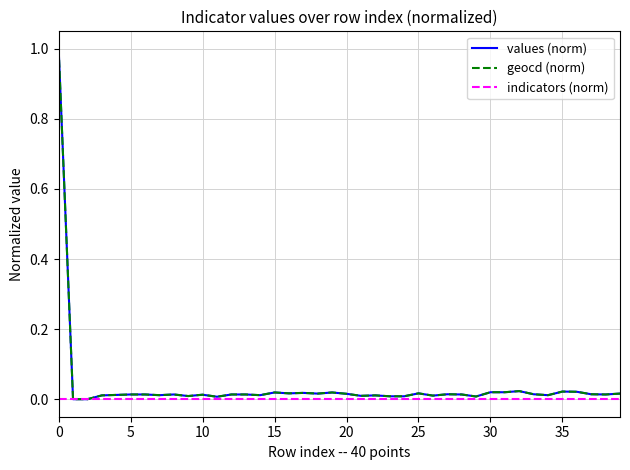

What is the maximum value for geocd (norm)?

1.0